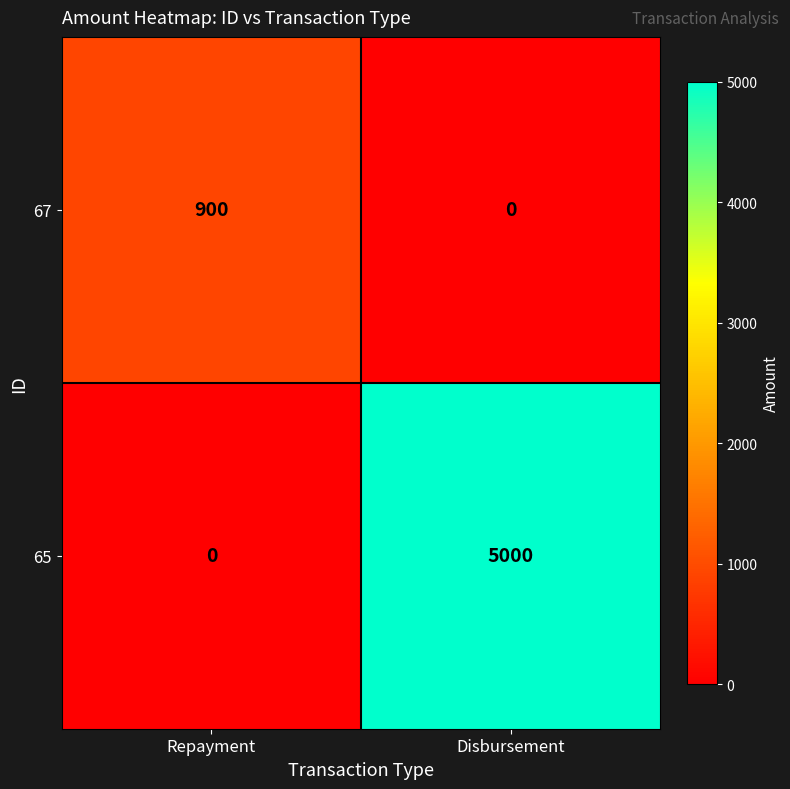

What is the difference between the 65 values at Repayment and Disbursement?

5000